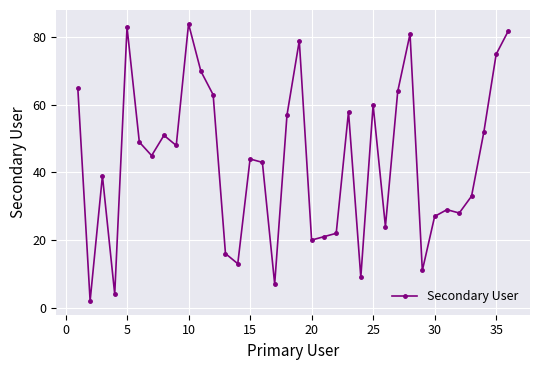

What is the maximum value shown in the chart?

84